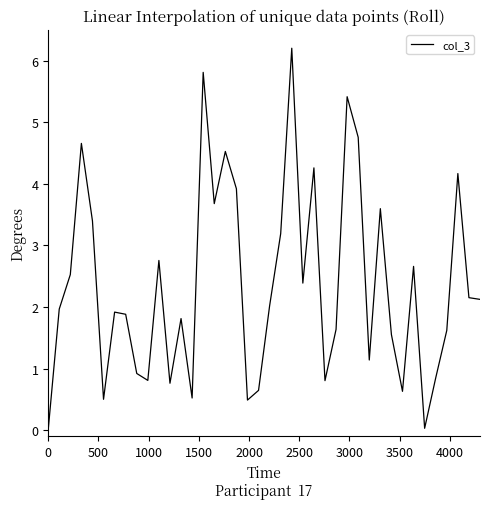

What is the greatest value displayed?

6.2